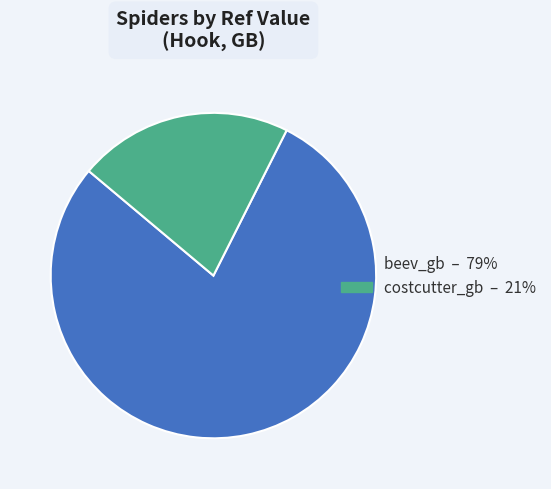

Does any single category account for the majority?

Yes